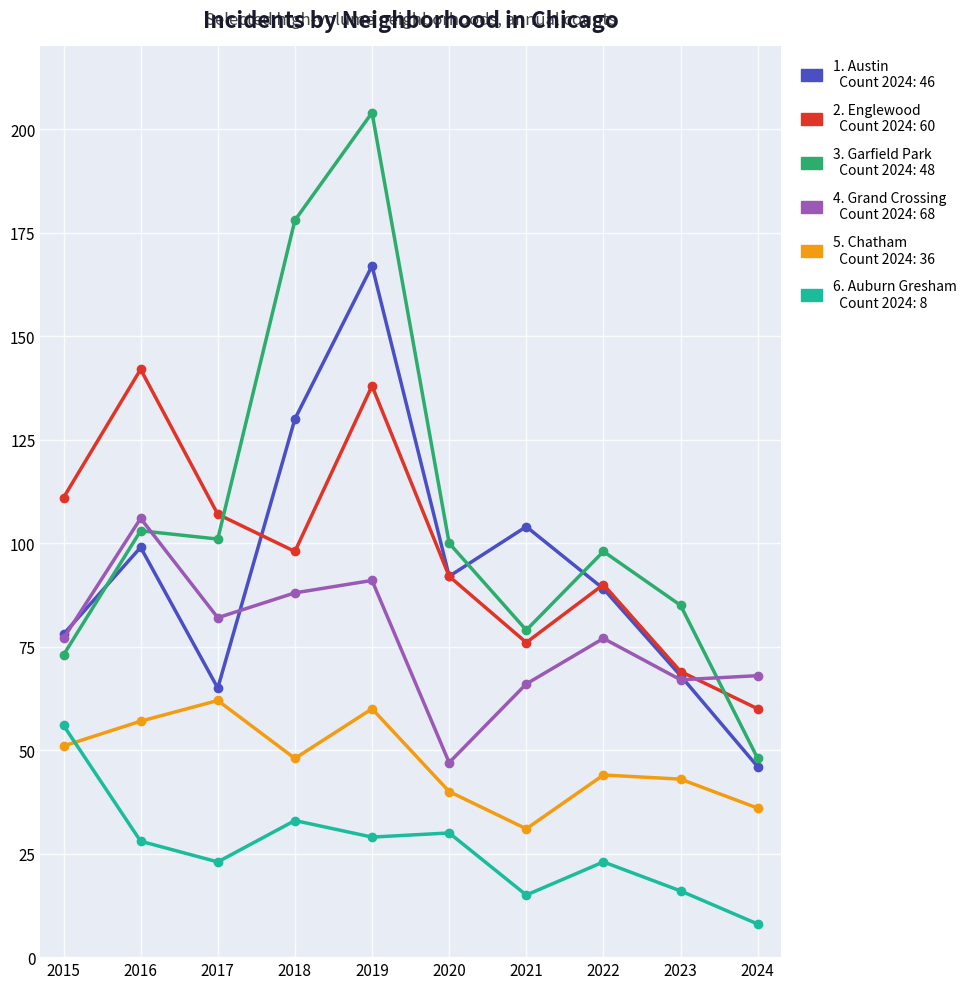

Count the number of categories in the chart.

10